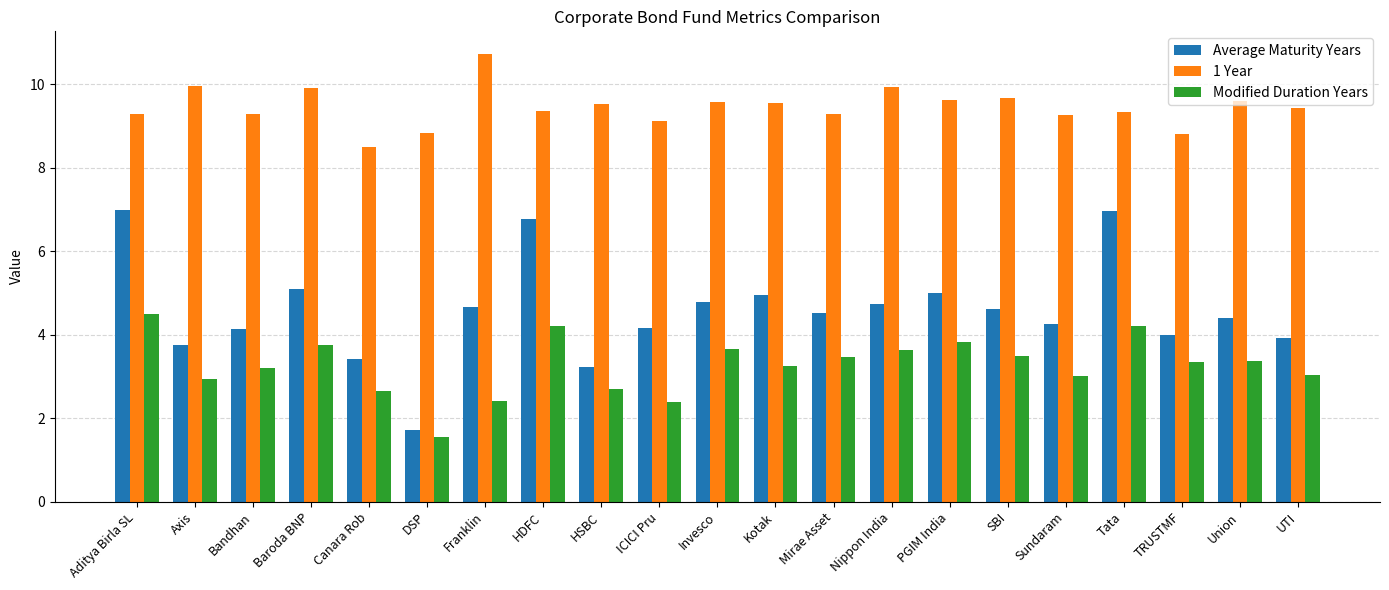

List the series in order of their overall mean, lowest first.

Modified Duration Years, Average Maturity Years, 1 Year